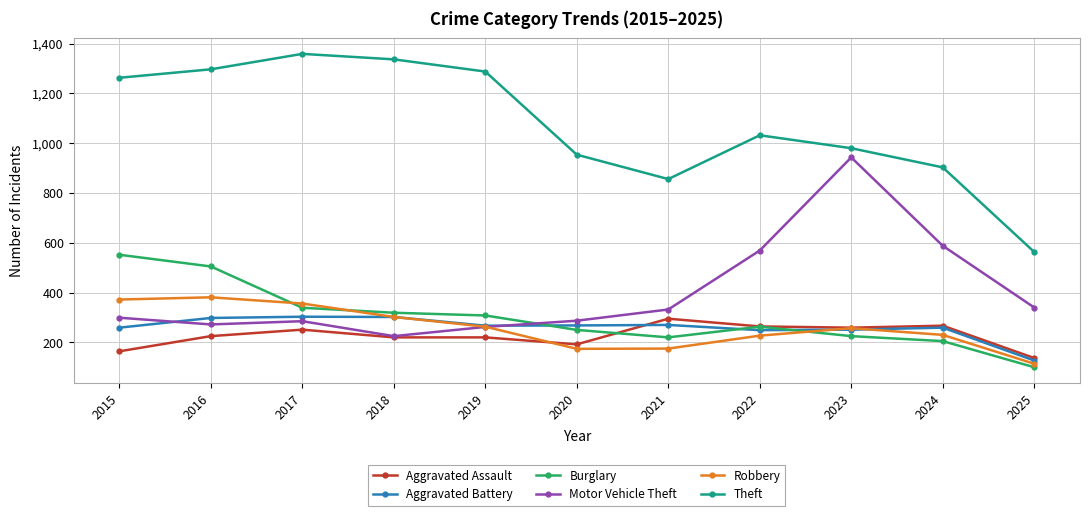

At how many categories does at least one series exceed 747?

10